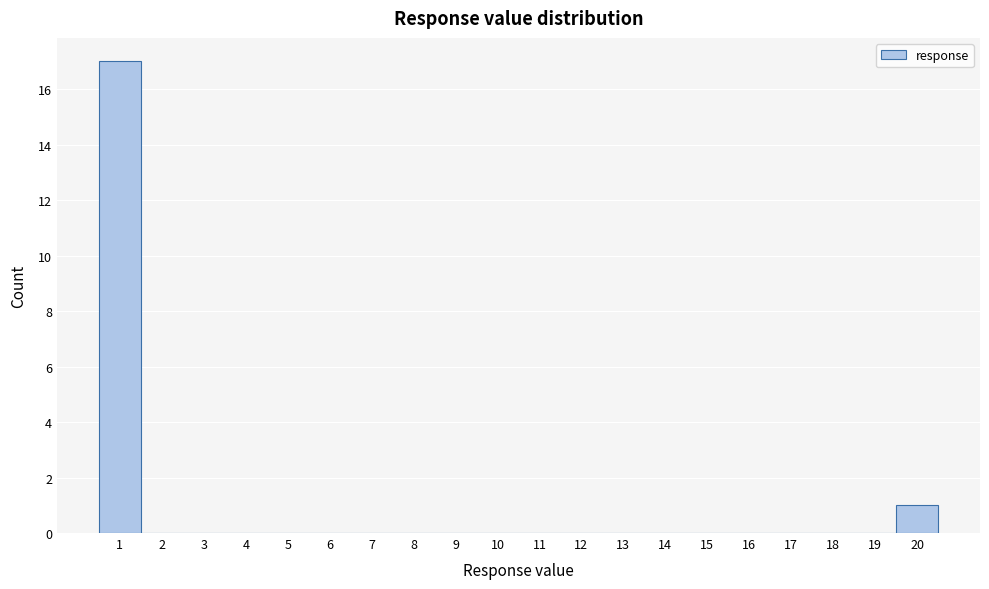

Which range on the x-axis has the tallest bar?

0.5 to 1.5